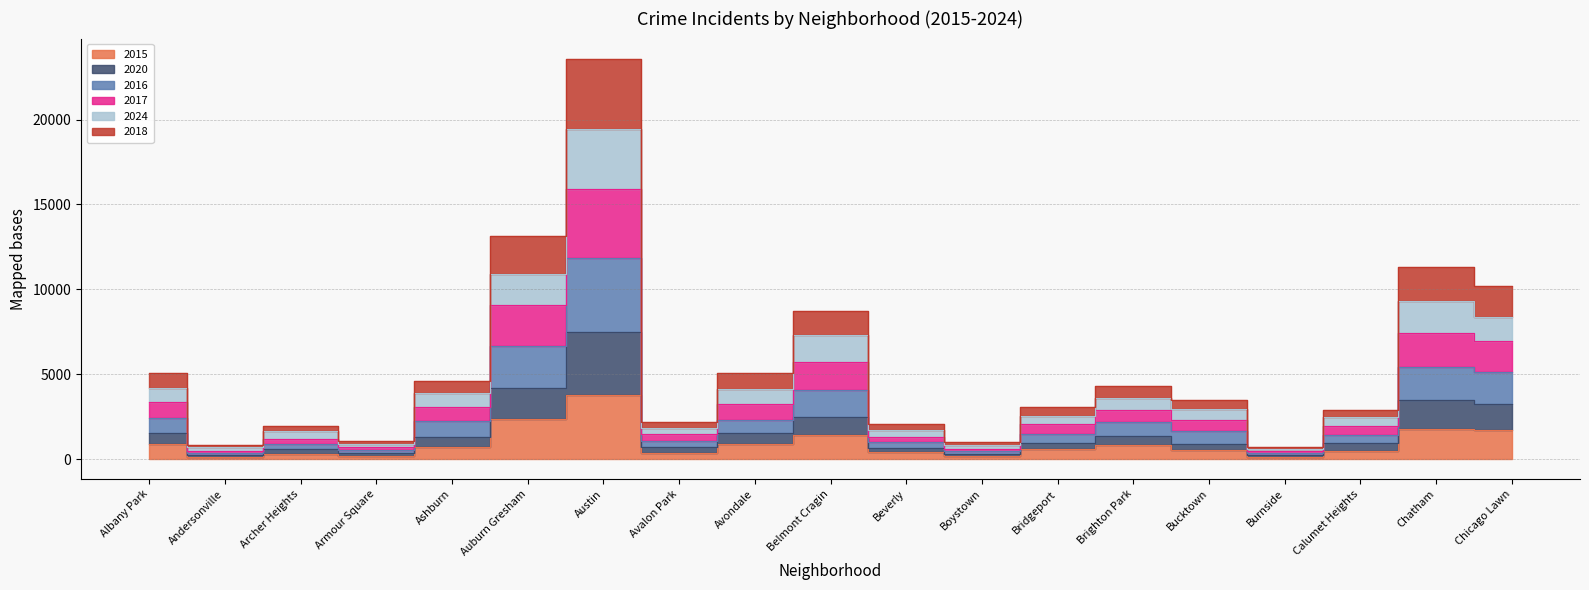

Between Belmont Cragin and Bridgeport, which series saw the biggest shift?

2024